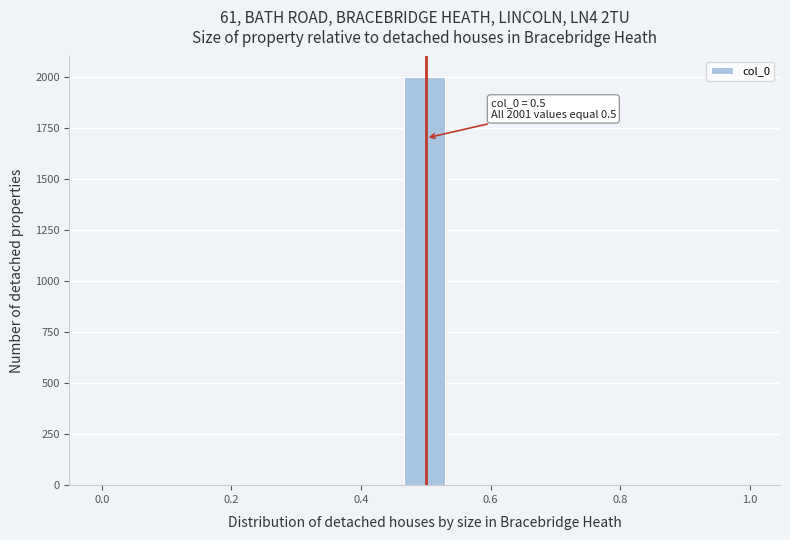

Around what value on the x-axis is the tallest bar? Give the approximate position of its centre, as read against the axis.

0.50